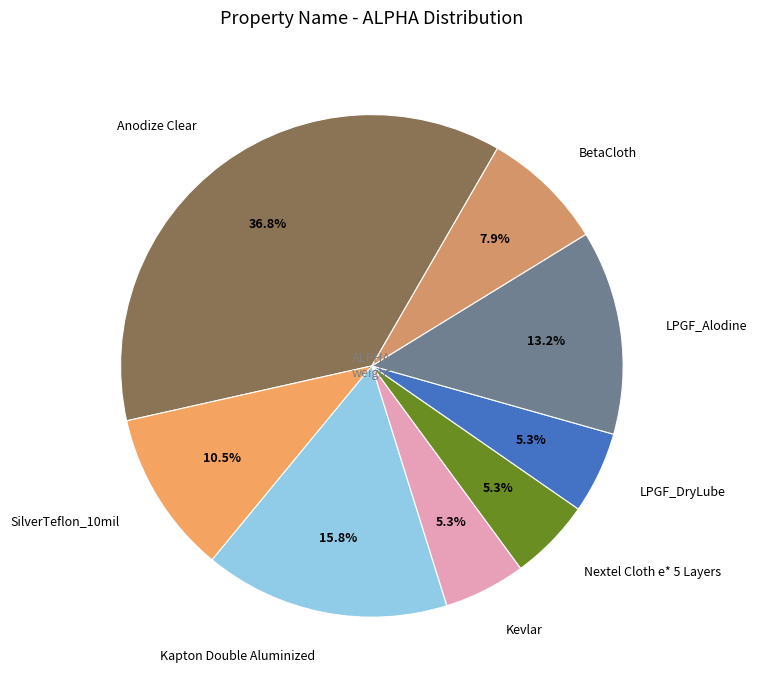

Which slice is the largest?

Anodize Clear